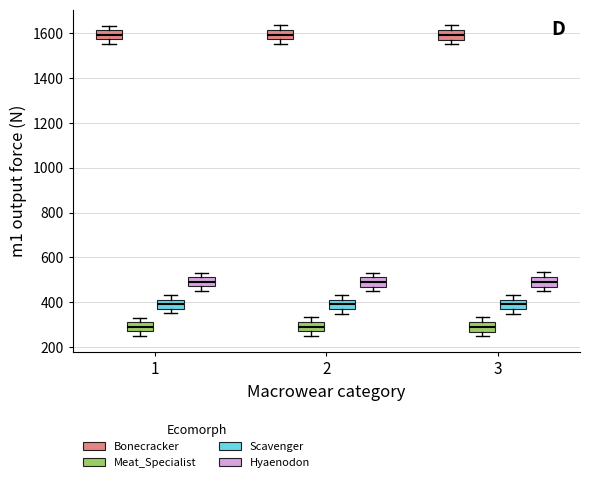

Where does the lower whisker of the box for 2 (Scavenger) end on the y-axis? The values are not printed on the chart, so give them approximately, as read against the axis.

360